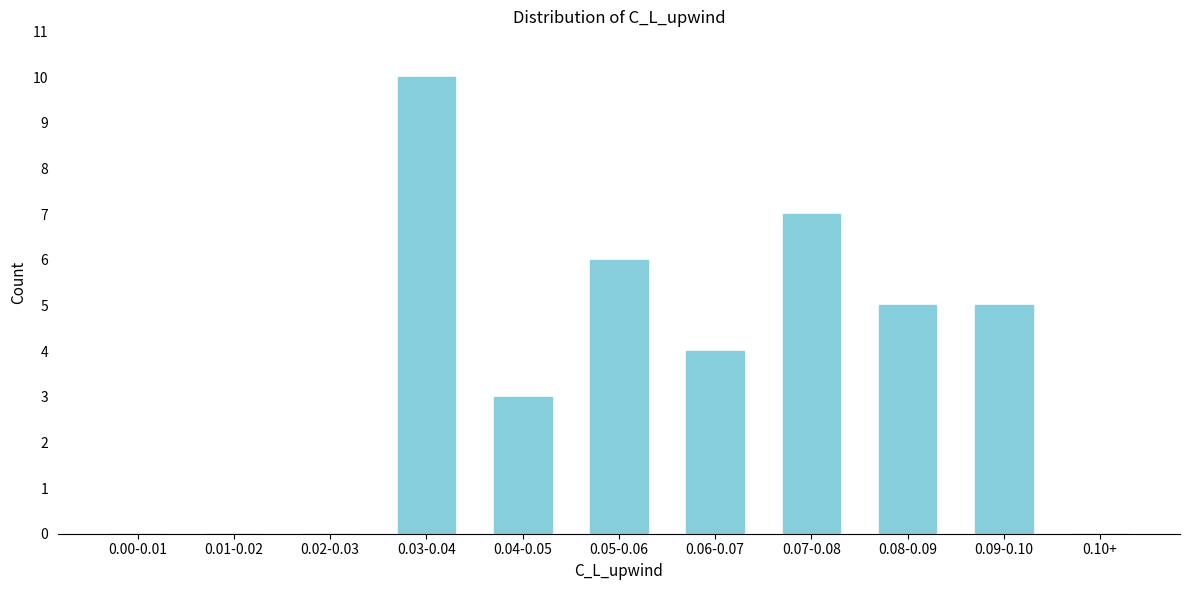

Reading left to right, what are all the values shown in this chart?

0.00-0.01=0	0.01-0.02=0	0.02-0.03=0	0.03-0.04=10	0.04-0.05=3	0.05-0.06=6	0.06-0.07=4	0.07-0.08=7	0.08-0.09=5	0.09-0.10=5	0.10+=0